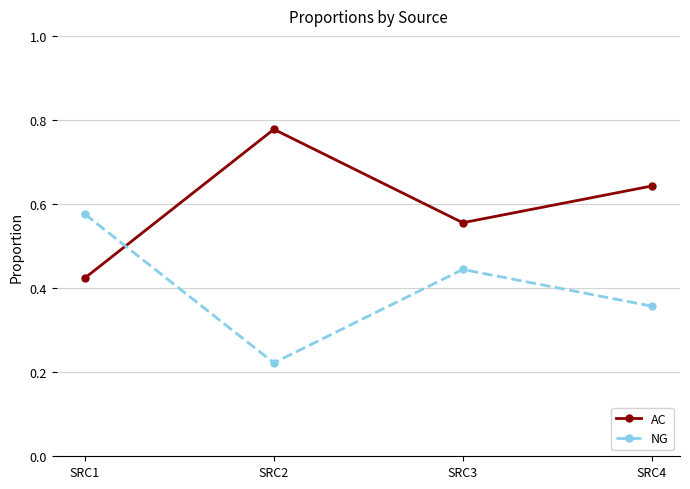

At how many categories does at least one series exceed 0?

4